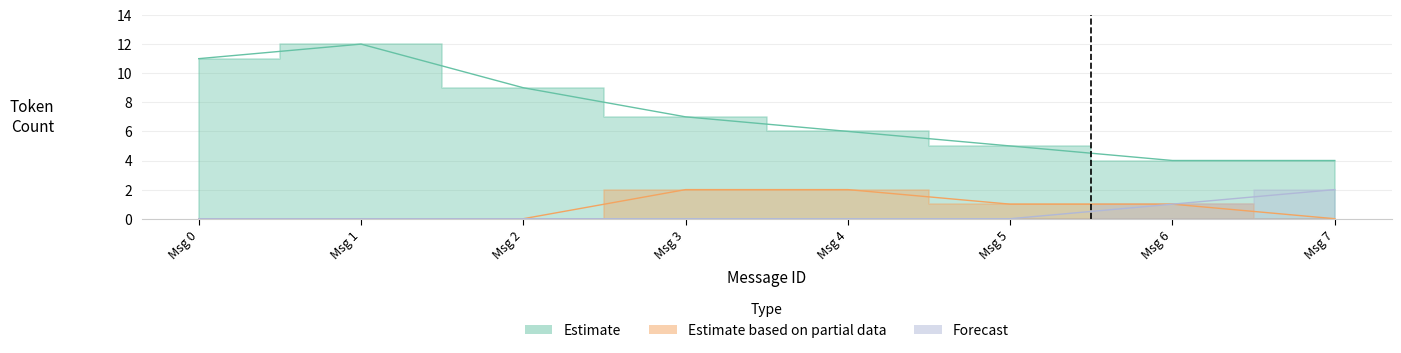

Does the chart have visible grid lines?

Yes